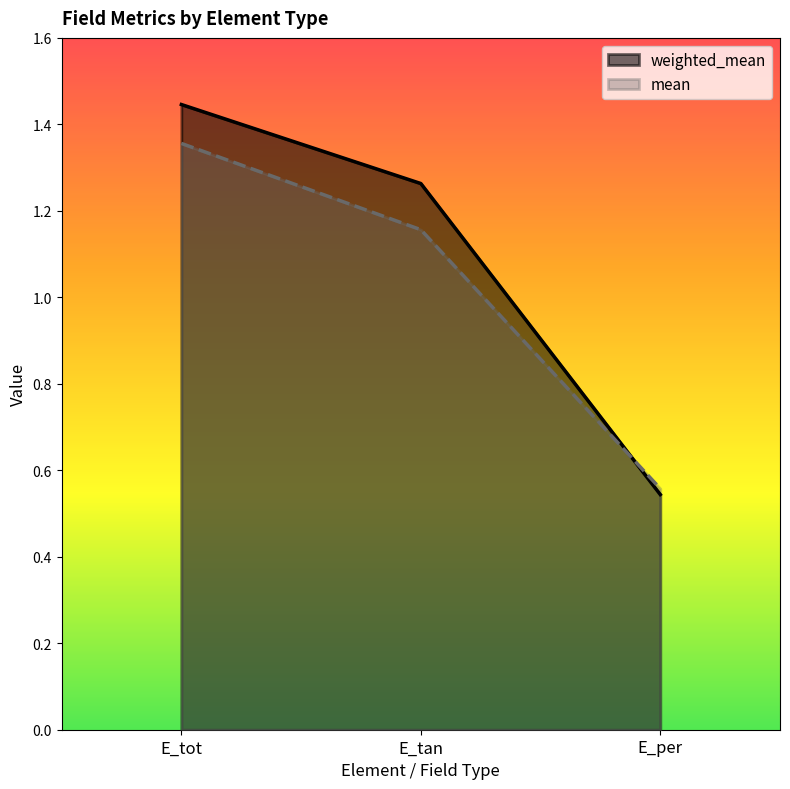

The mean series shows 2.1 at E_tot. True or false?

False